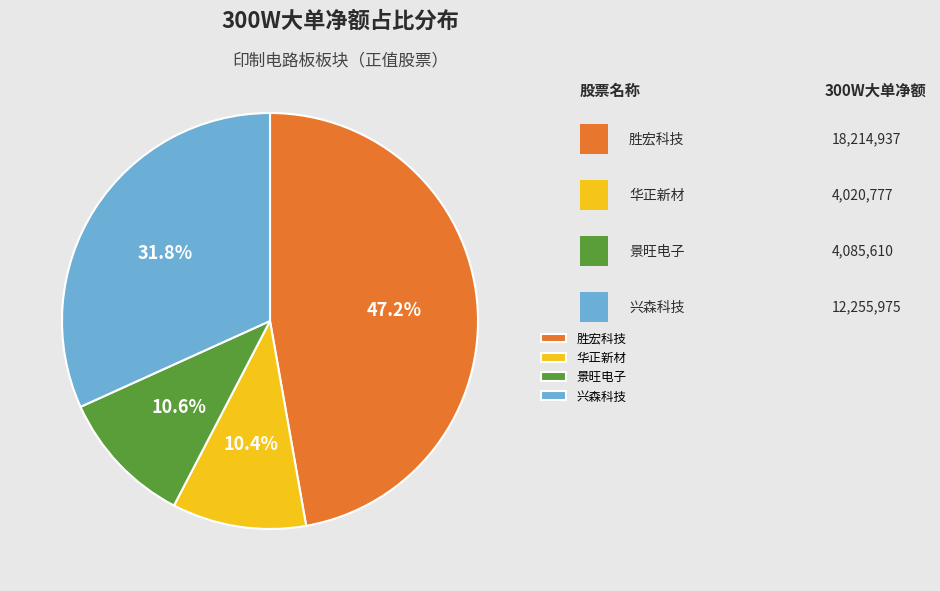

Count the number of slices in the pie.

4